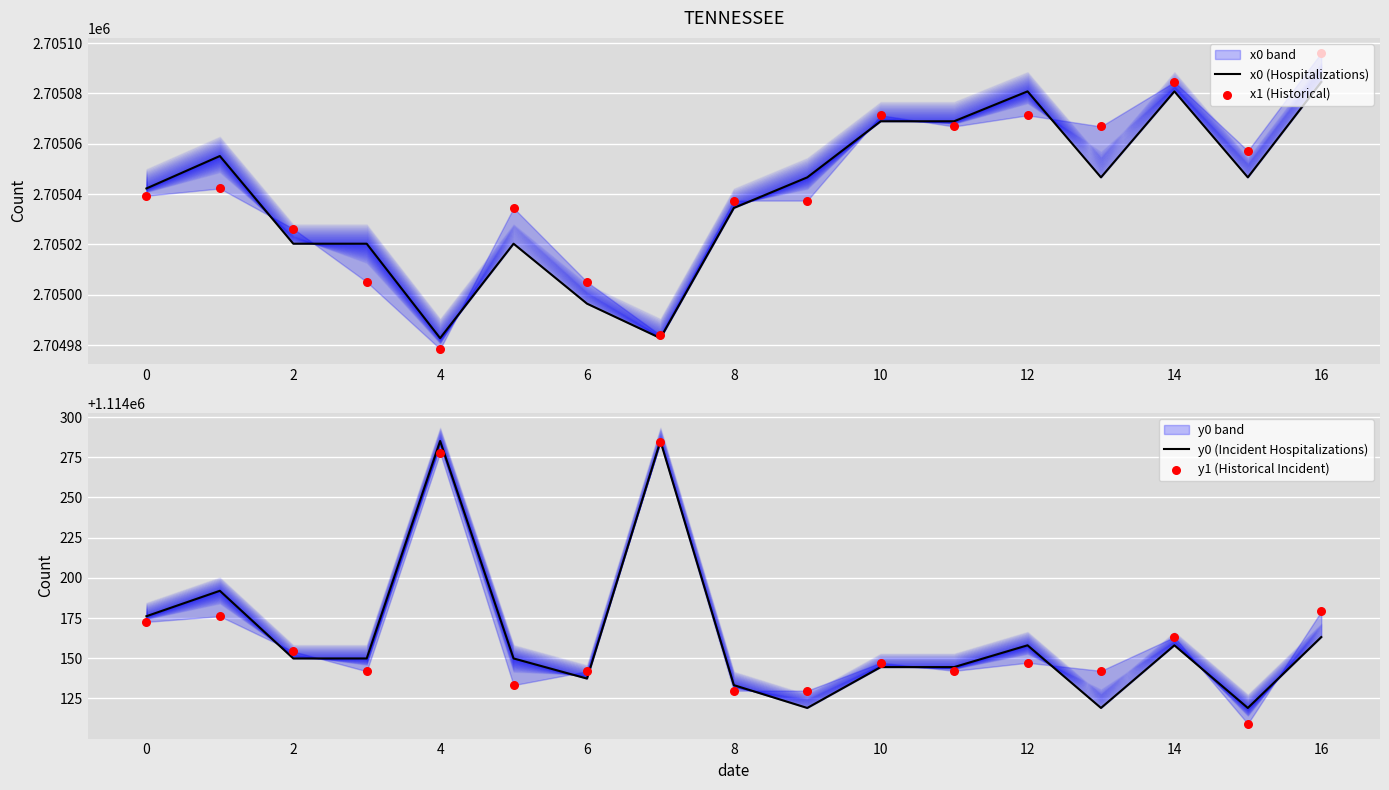

At how many categories does at least one series exceed 2168671?

17